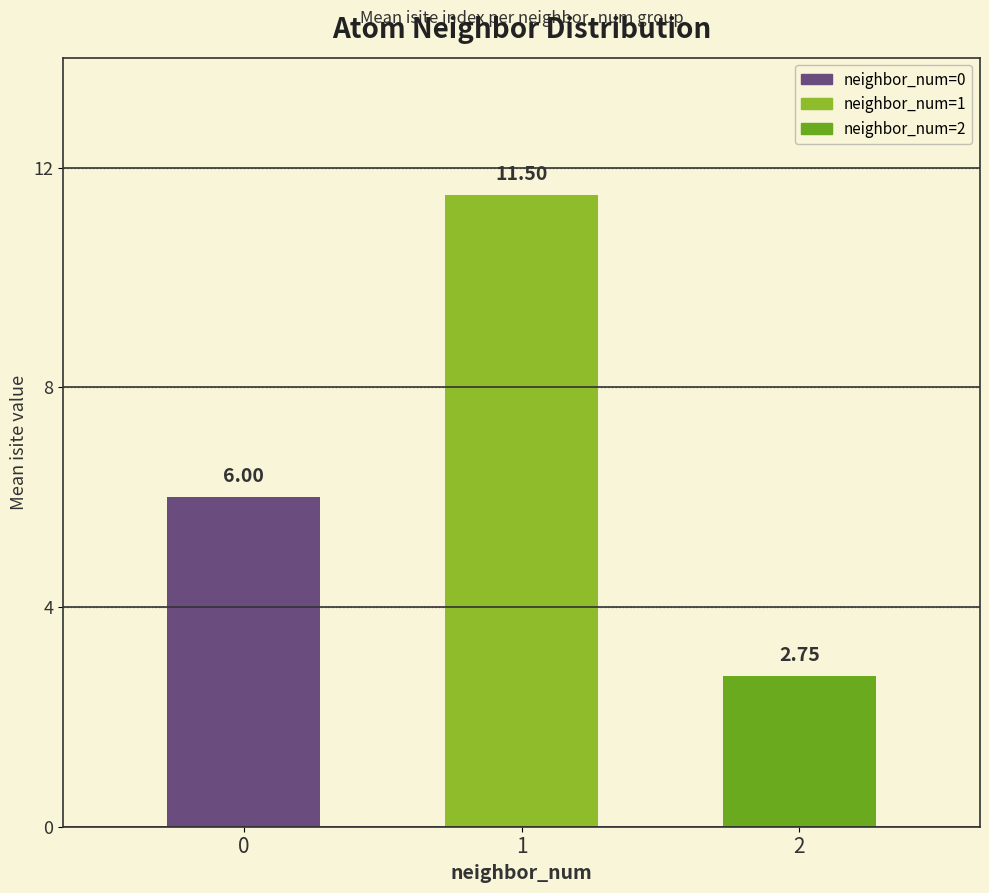

List the labels in order of value, largest first.

1, 0, 2